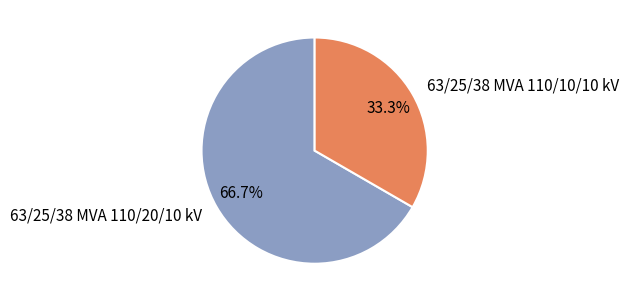

To the nearest percent, what is the combined percentage of 63/25/38 MVA 110/10/10 kV and 63/25/38 MVA 110/20/10 kV?

100%